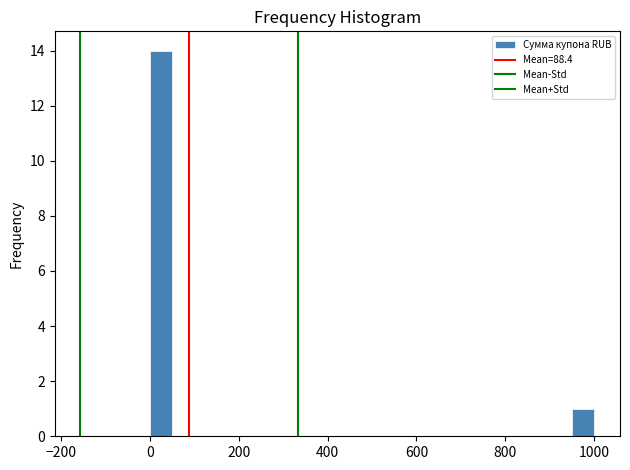

Around what value on the x-axis is the tallest bar? Give the approximate position of its centre, as read against the axis.

20